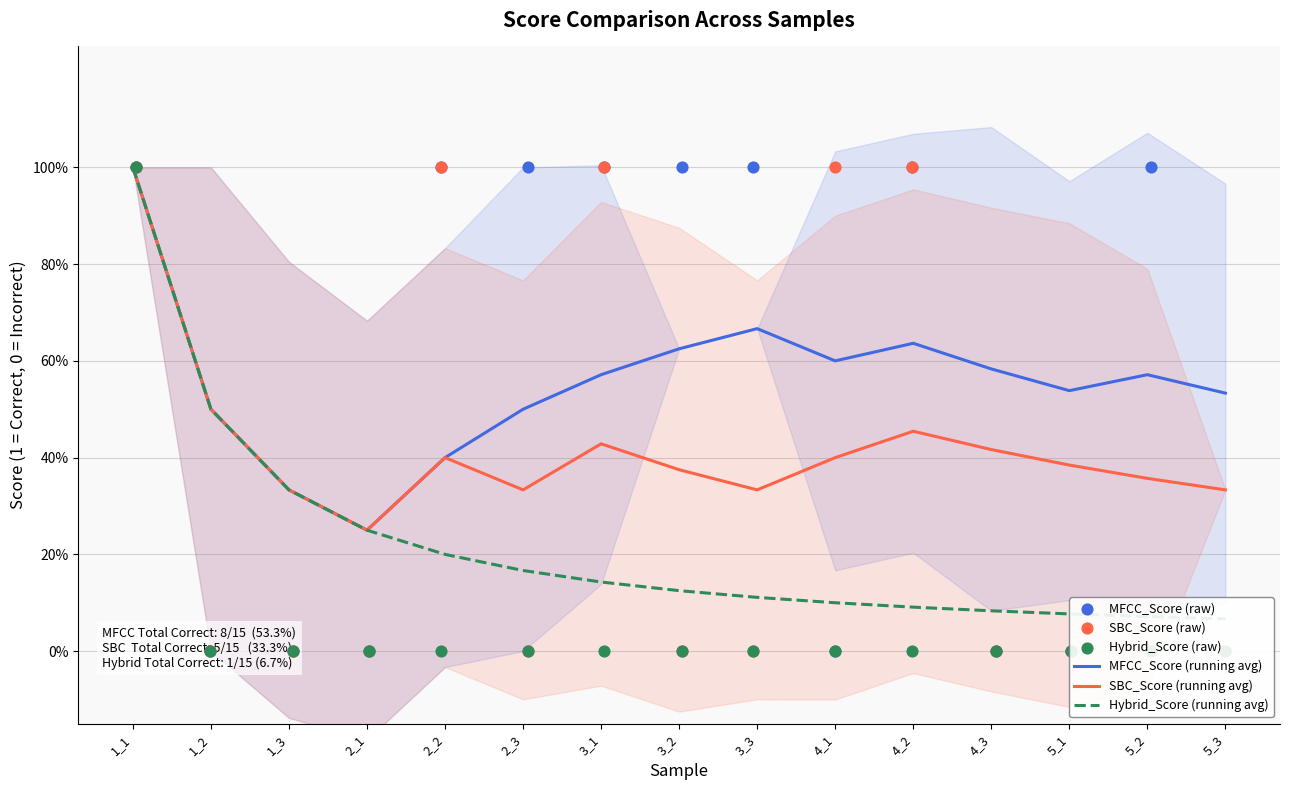

Which series reaches the maximum Y coordinate?

MFCC_Score (running avg)